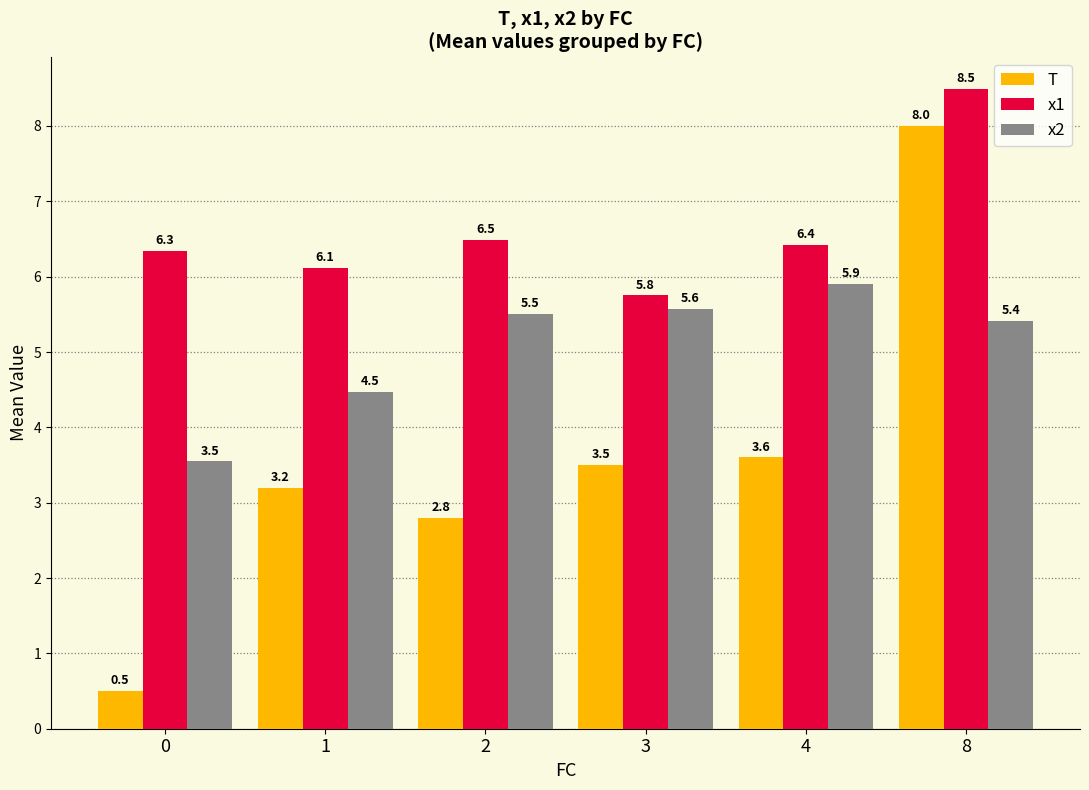

What is the minimum value shown in the chart?

0.5